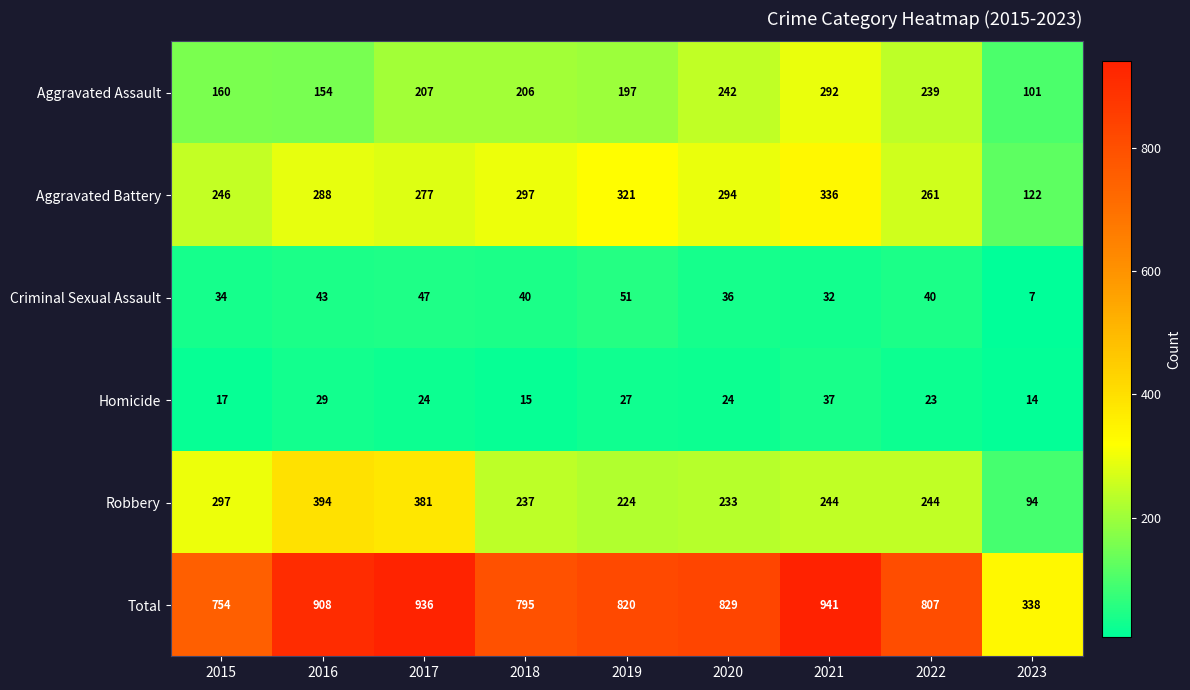

The Criminal Sexual Assault series shows 7 at 2023. True or false?

True